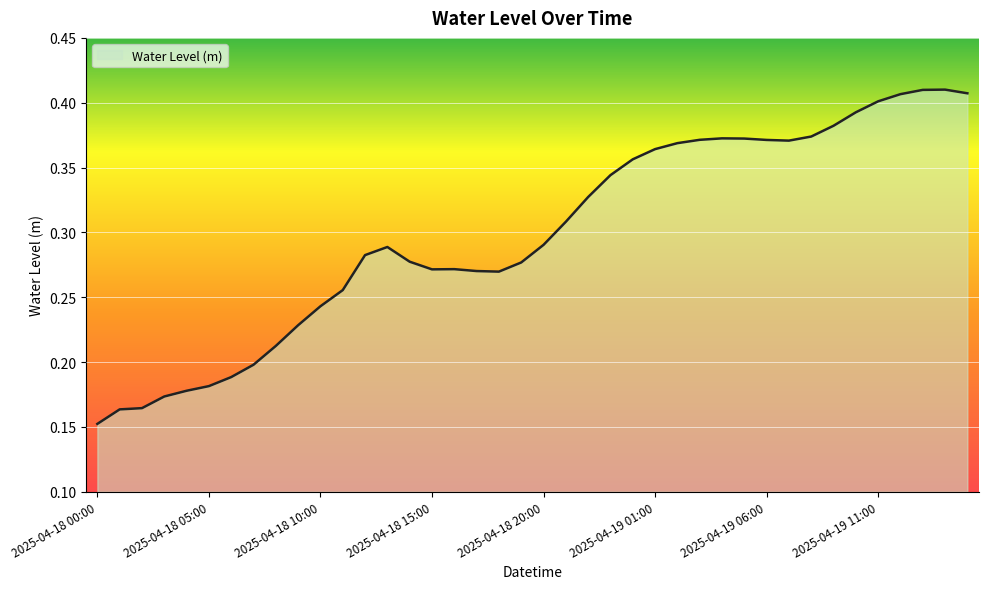

List the labels in order of value, smallest first.

2025-04-18 00:00, 2025-04-18 01:00, 2025-04-18 02:00, 2025-04-18 03:00, 2025-04-18 04:00, 2025-04-18 05:00, 2025-04-18 06:00, 2025-04-18 07:00, 2025-04-18 08:00, 2025-04-18 09:00, 2025-04-18 10:00, 2025-04-18 11:00, 2025-04-18 18:00, 2025-04-18 17:00, 2025-04-18 15:00, 2025-04-18 16:00, 2025-04-18 19:00, 2025-04-18 14:00, 2025-04-18 12:00, 2025-04-18 13:00, 2025-04-18 20:00, 2025-04-18 21:00, 2025-04-18 22:00, 2025-04-18 23:00, 2025-04-19 00:00, 2025-04-19 01:00, 2025-04-19 02:00, 2025-04-19 07:00, 2025-04-19 06:00, 2025-04-19 03:00, 2025-04-19 05:00, 2025-04-19 04:00, 2025-04-19 08:00, 2025-04-19 09:00, 2025-04-19 10:00, 2025-04-19 11:00, 2025-04-19 12:00, 2025-04-19 15:00, 2025-04-19 13:00, 2025-04-19 14:00